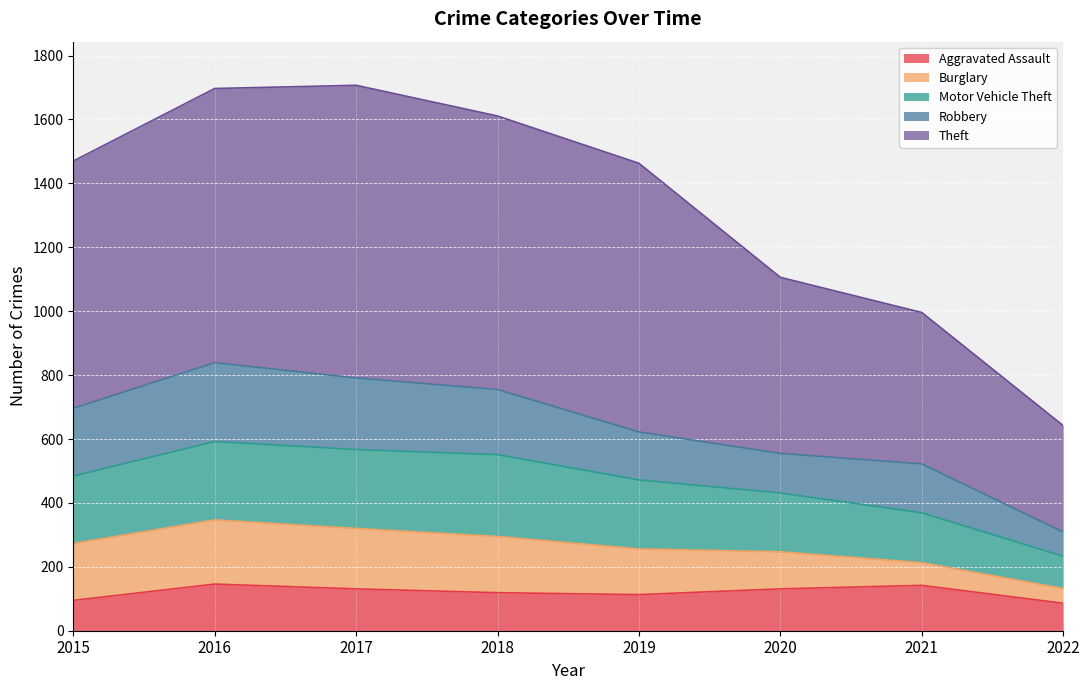

At which label does Motor Vehicle Theft first exceed 484?

2016